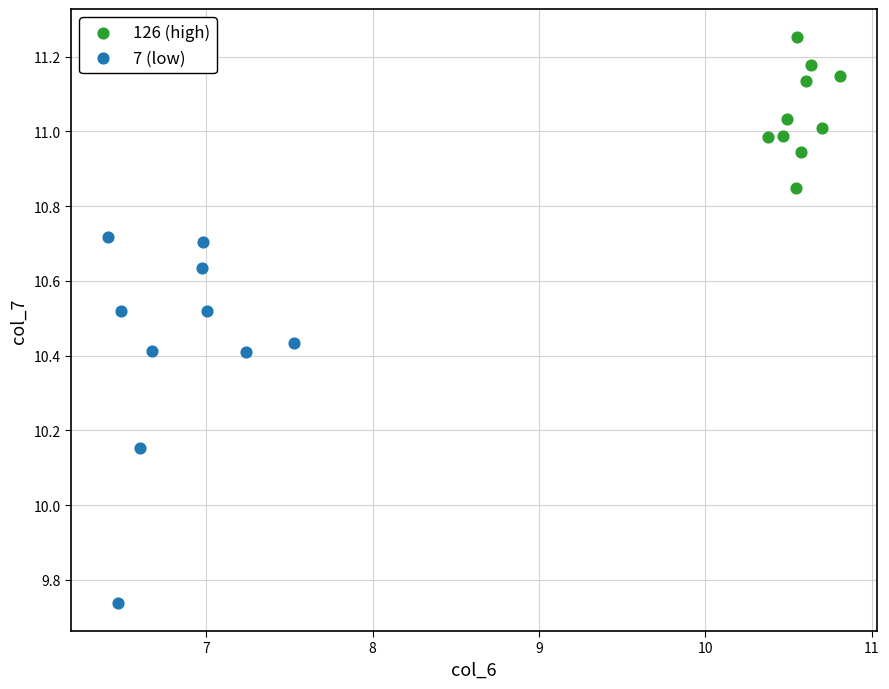

Which series contains the lowest Y value?

7 (low)